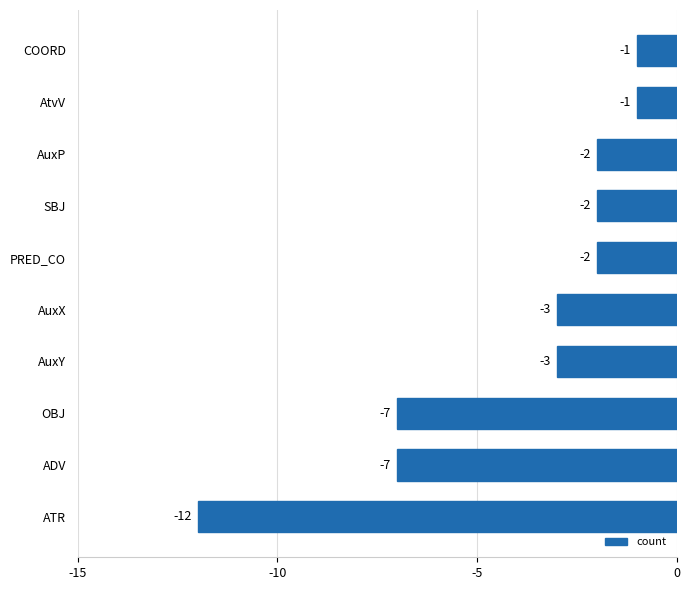

Is it true that the value at OBJ is -3?

False